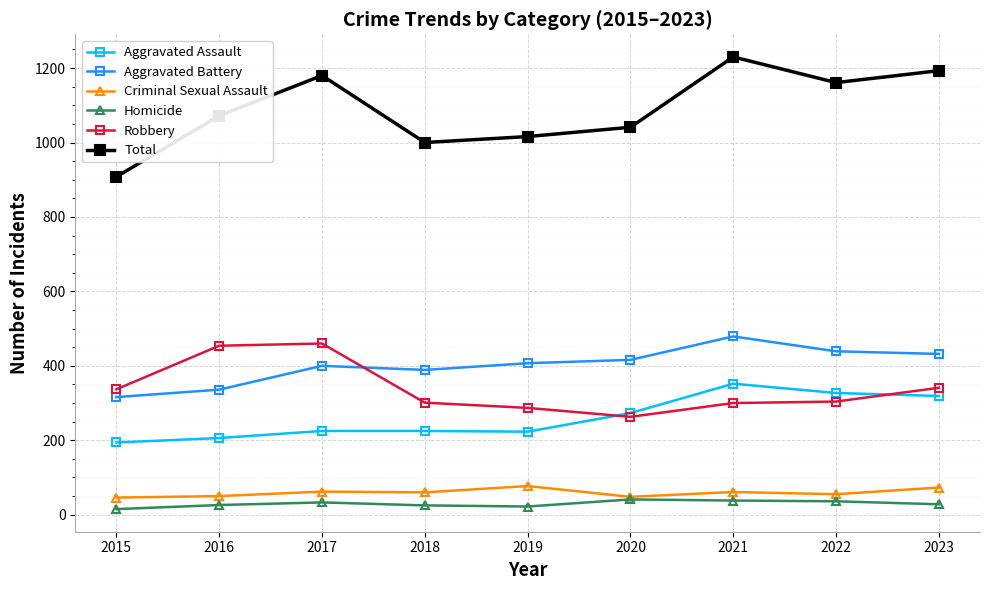

Which series has the largest range (max minus min)?

Total